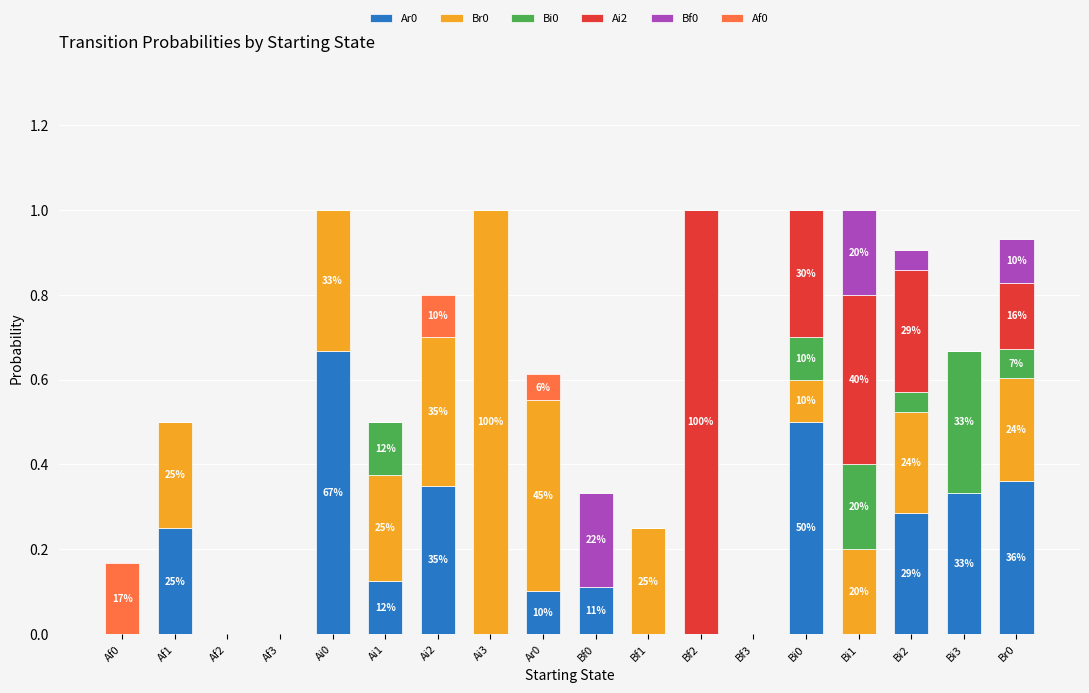

What is the total value across all series at Ai1?

0.5